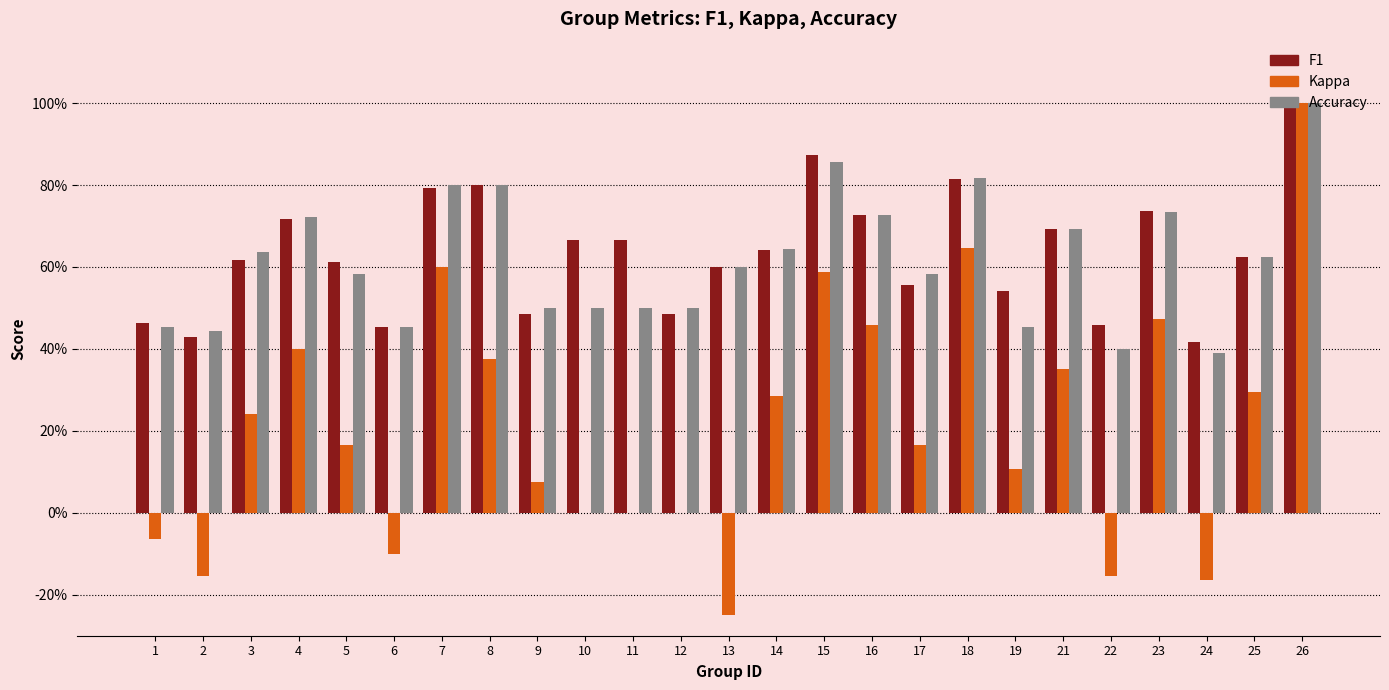

Reading left to right, list all the values displayed in this chart.

f1: 1=0.5	2=0.4	3=0.6	4=0.7	5=0.6	6=0.5	7=0.8	8=0.8	9=0.5	10=0.7	11=0.7	12=0.5	13=0.6	14=0.6	15=0.9	16=0.7	17=0.6	18=0.8	19=0.5	21=0.7	22=0.5	23=0.7	24=0.4	25=0.6	26=1.0
kappa: 1=-0.1	2=-0.2	3=0.2	4=0.4	5=0.2	6=-0.1	7=0.6	8=0.4	9=0.1	10=0.0	11=0.0	12=0.0	13=-0.2	14=0.3	15=0.6	16=0.5	17=0.2	18=0.6	19=0.1	21=0.4	22=-0.2	23=0.5	24=-0.2	25=0.3	26=1.0
accuracy: 1=0.5	2=0.4	3=0.6	4=0.7	5=0.6	6=0.5	7=0.8	8=0.8	9=0.5	10=0.5	11=0.5	12=0.5	13=0.6	14=0.6	15=0.9	16=0.7	17=0.6	18=0.8	19=0.5	21=0.7	22=0.4	23=0.7	24=0.4	25=0.6	26=1.0